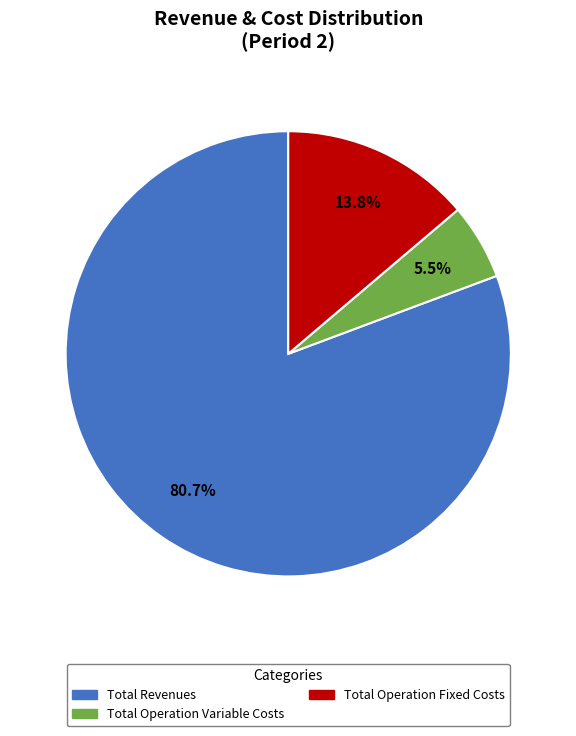

Does any single category account for the majority?

Yes